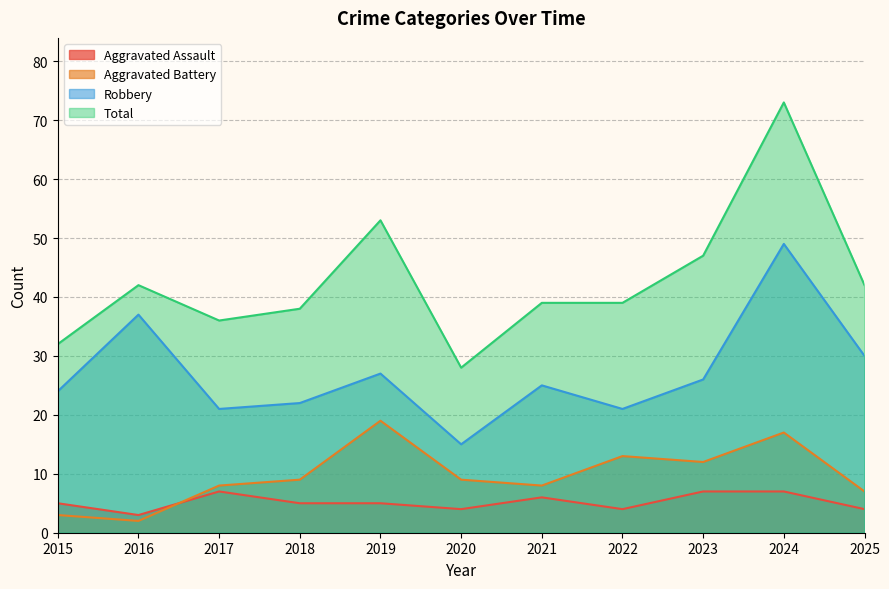

Which series has the largest total across all categories?

Total